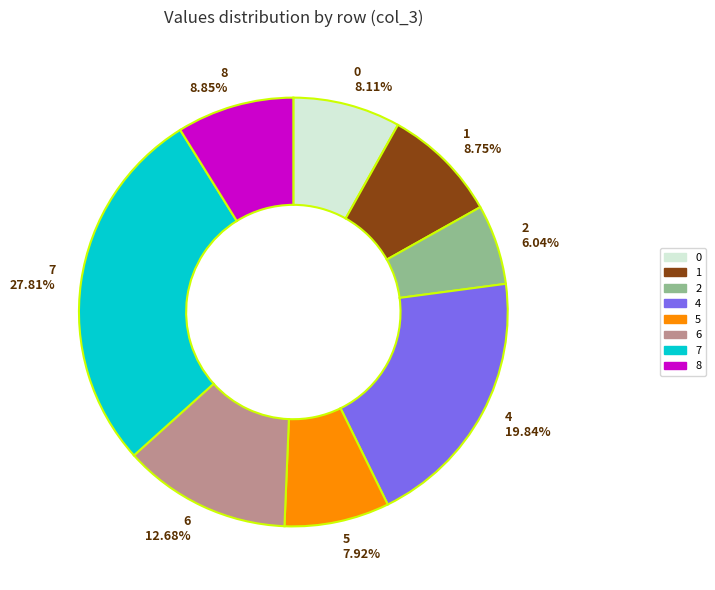

What is the largest slice in the pie chart?

7